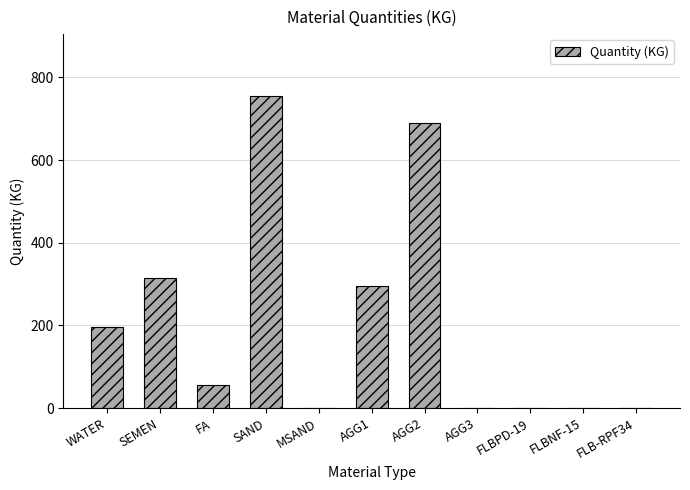

How many categories are shown in the chart?

11